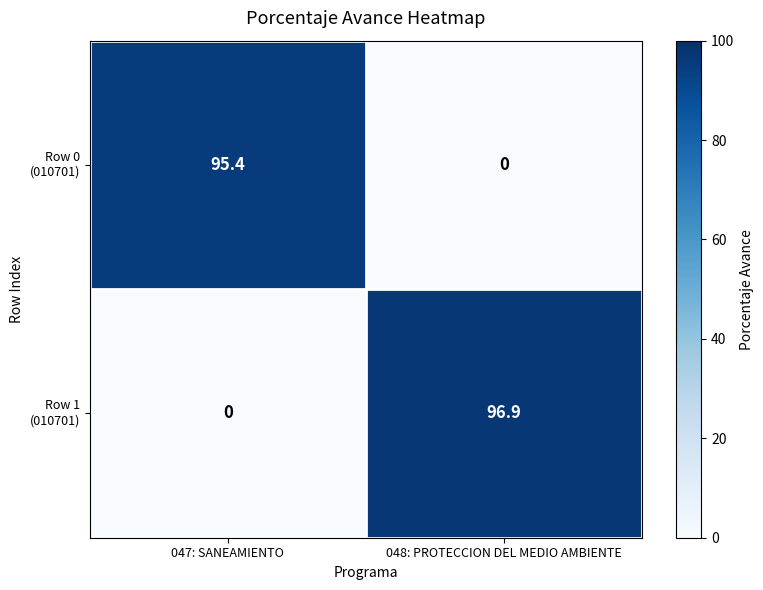

Which label corresponds to the largest value in the chart?

048: PROTECCION DEL MEDIO AMBIENTE